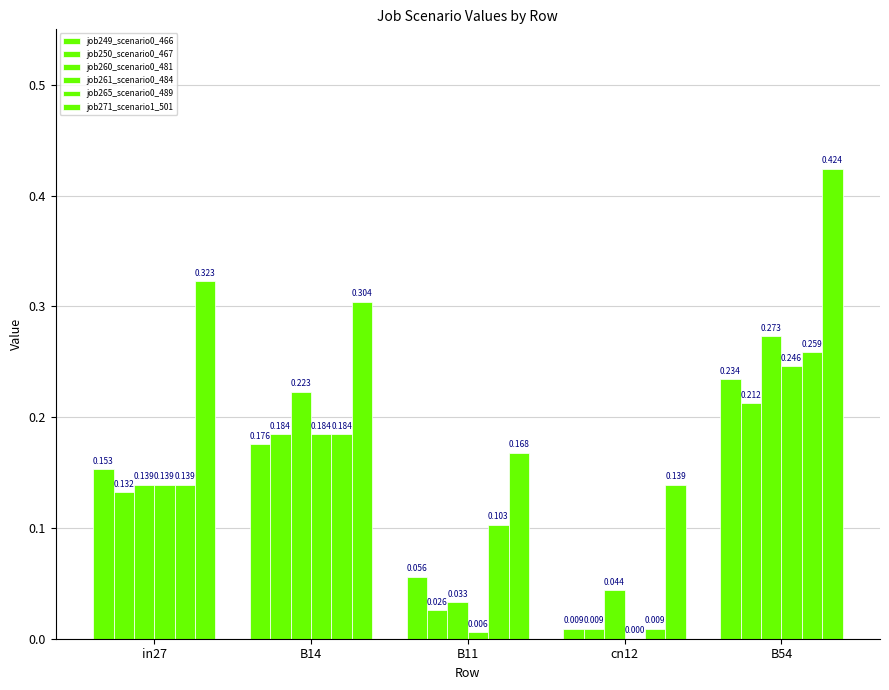

What is the difference between the job249_scenario0_466 values at cn12 and B14?

0.2